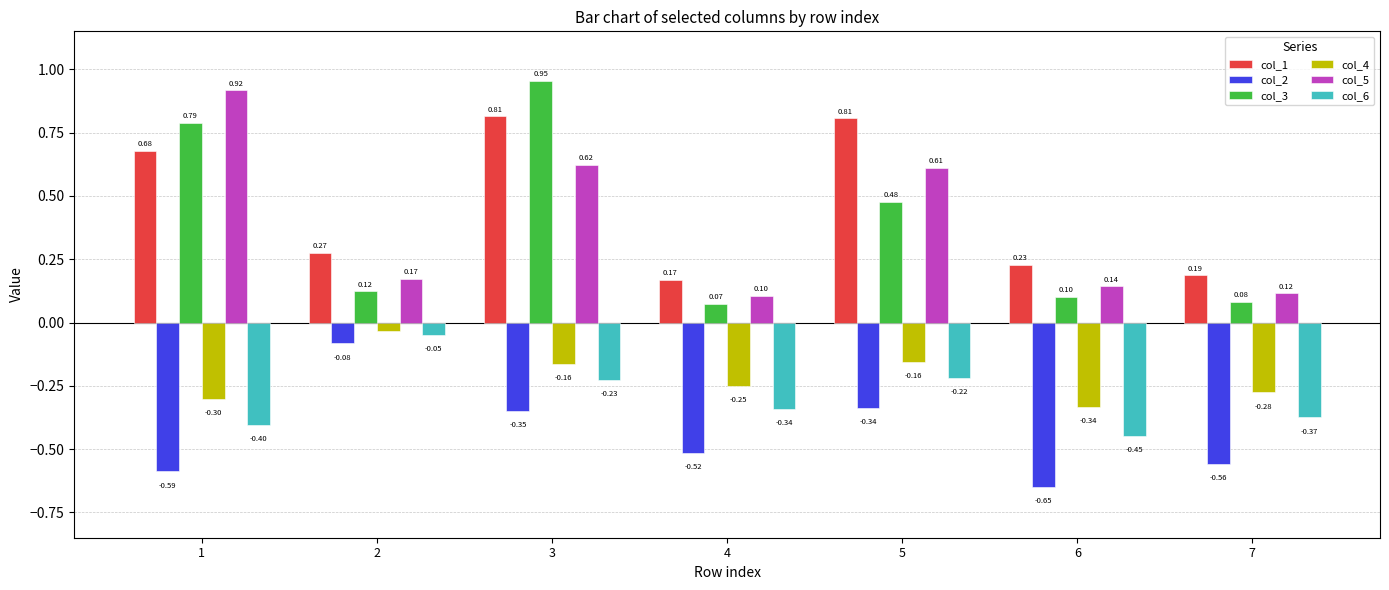

Which series has the largest range (max minus min)?

col_3